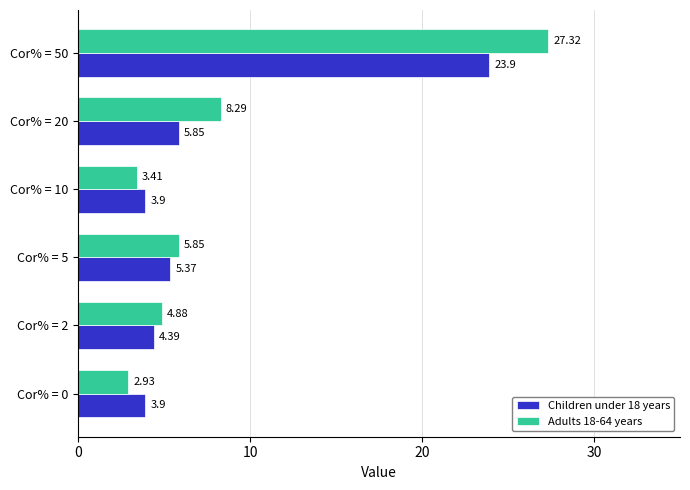

Between Cor% = 2 and Cor% = 50, which series saw the biggest shift?

Adults 18-64 years